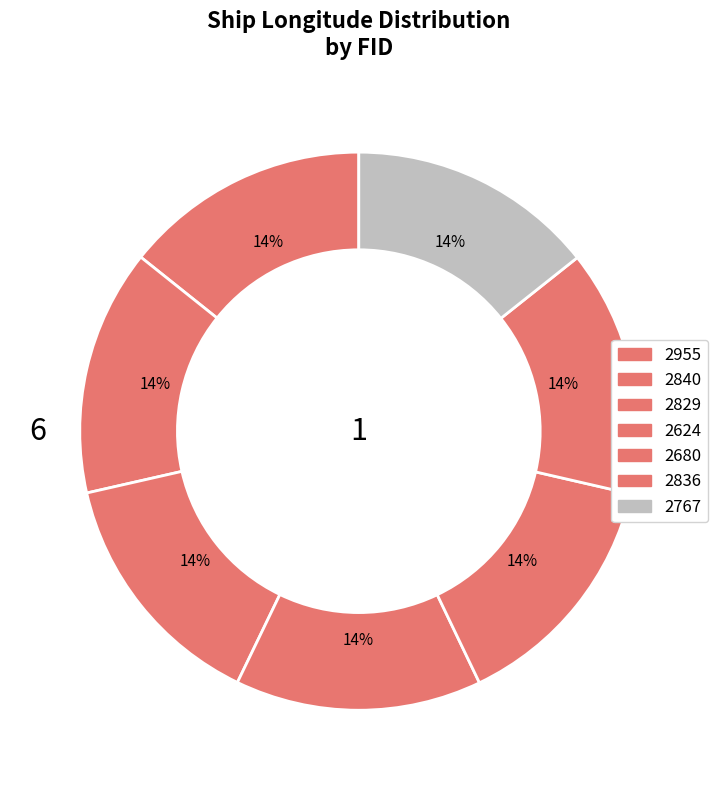

How many slices are in this pie chart?

7